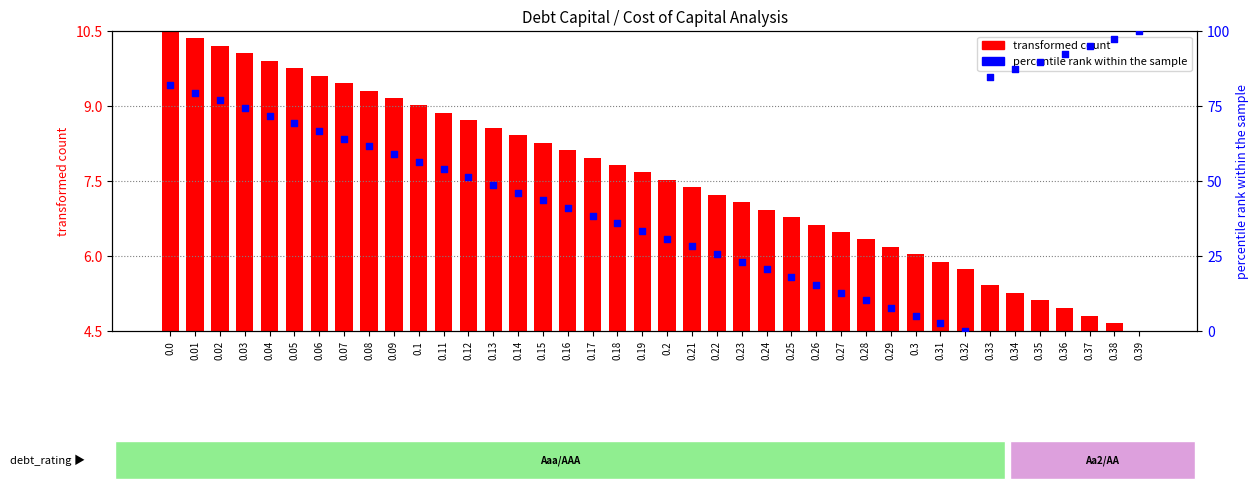

At which category is the sum across all series the highest?

0.39